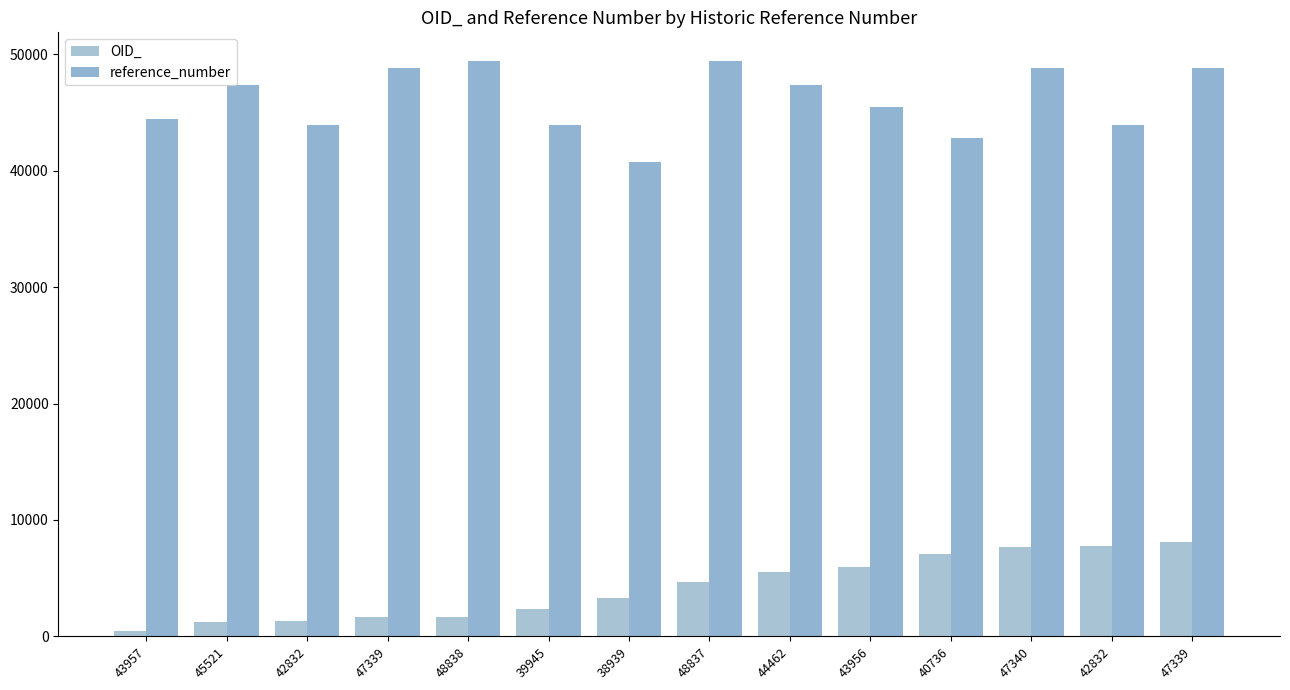

Which has a higher value, 42832 or 43956?

42832